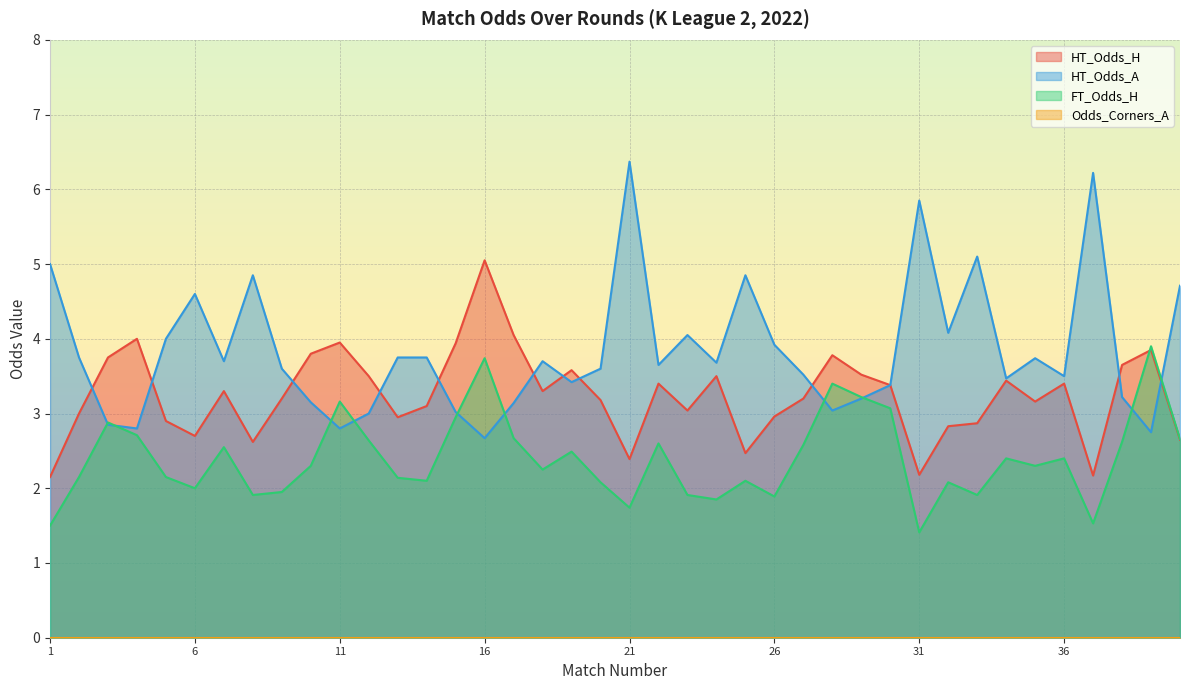

How many categories are shown in the chart?

40